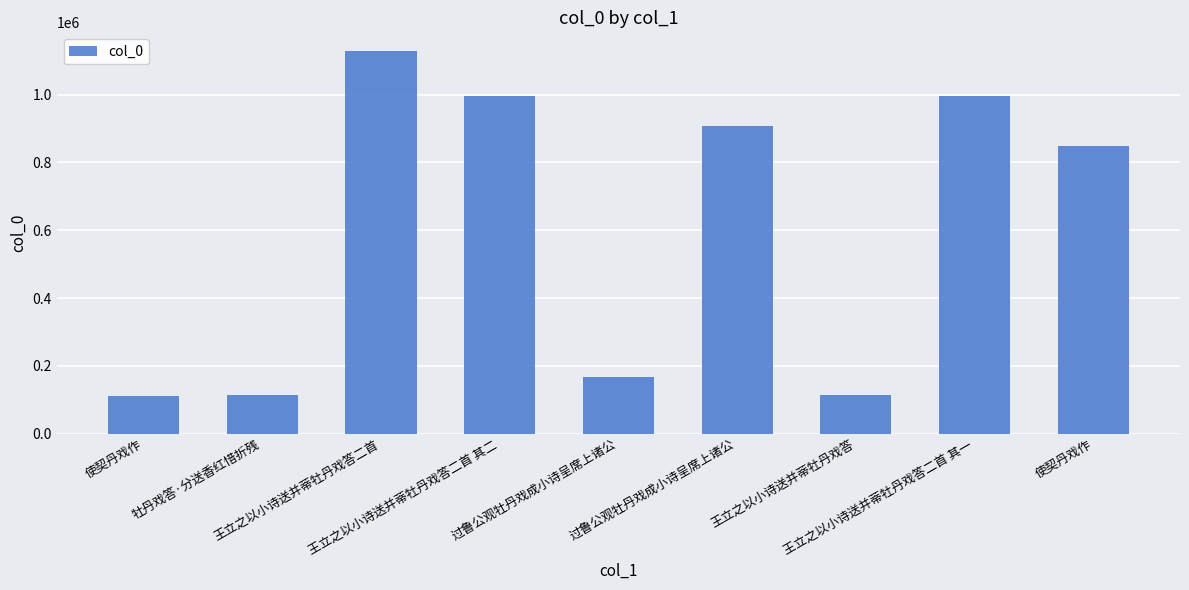

Between 过鲁公观牡丹戏成小诗呈席上诸公 and 过鲁公观牡丹戏成小诗呈席上诸公, which is larger?

过鲁公观牡丹戏成小诗呈席上诸公